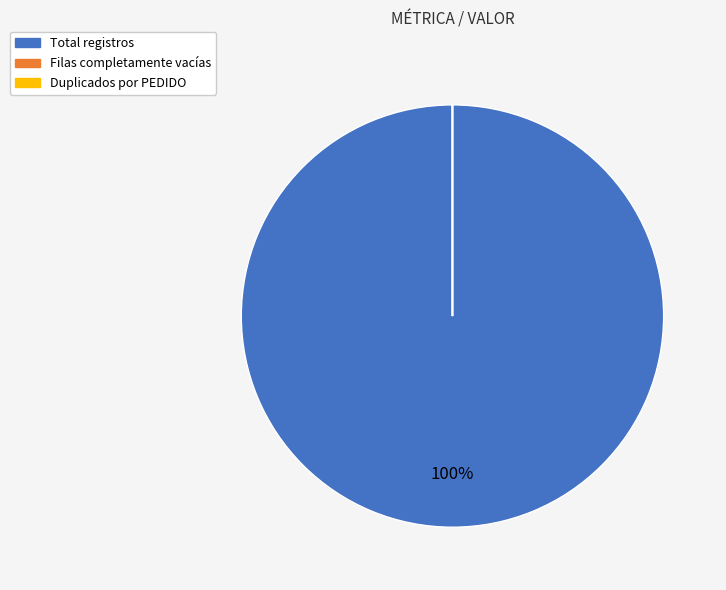

What percentage is the Total registros slice, to the nearest percent?

100%